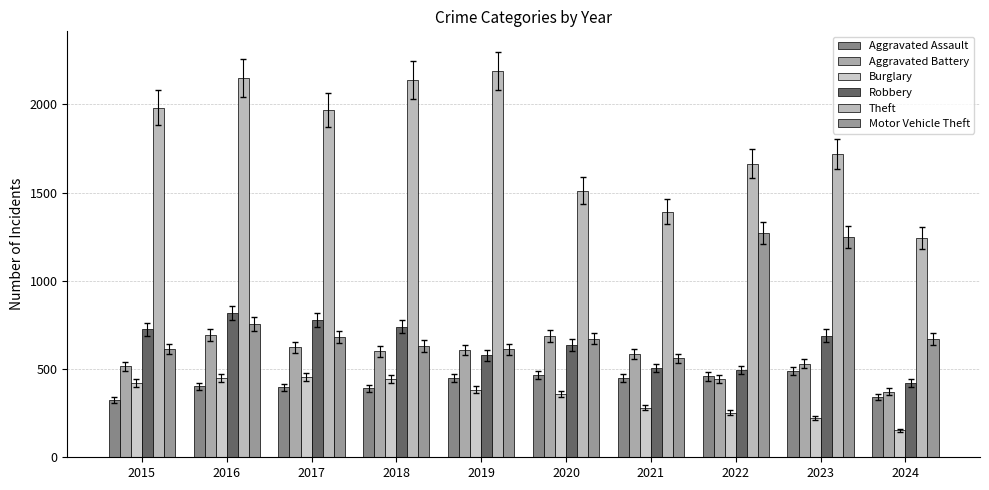

The value of Burglary at 2020 is 357. True or false?

True